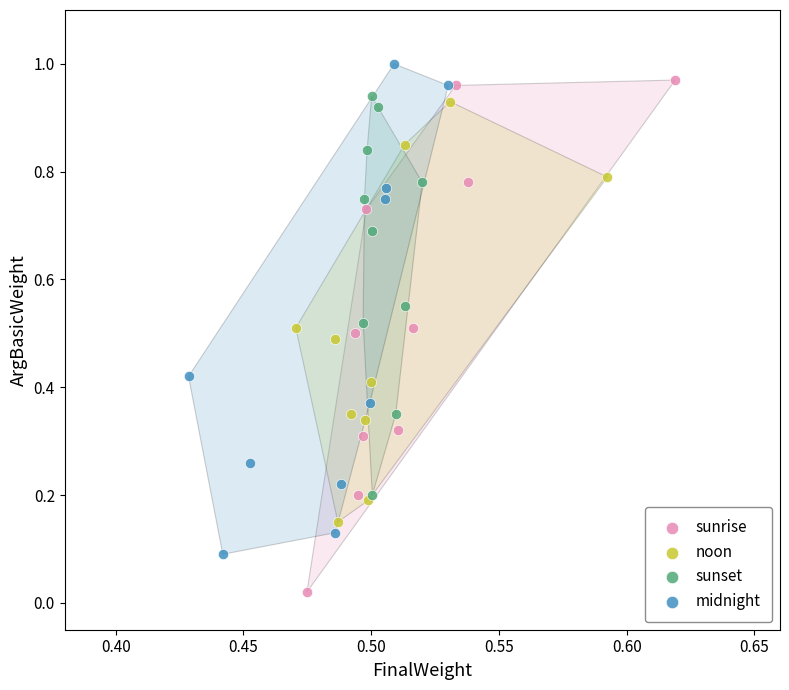

What are all the series names shown in the legend?

sunrise, noon, sunset, midnight